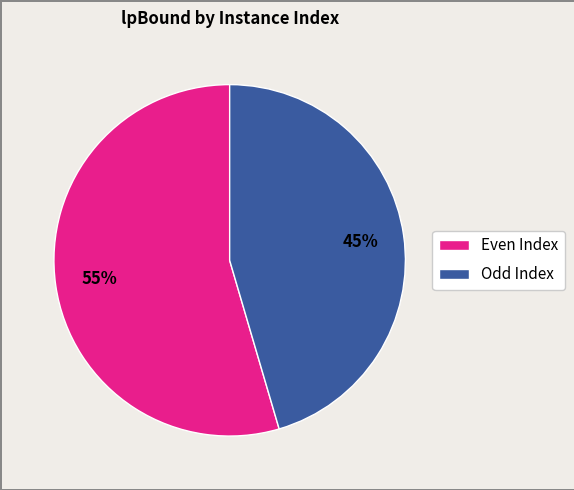

Does any single category account for the majority?

Yes